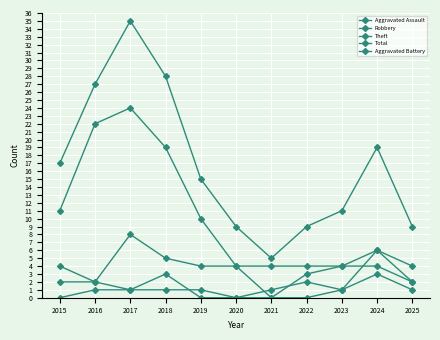

Reading left to right, transcribe all the data shown in this chart.

Aggravated Assault: 0	1	1	1	1	0	0	0	1	6	2
Robbery: 4	2	8	5	4	4	0	3	4	6	4
Theft: 11	22	24	19	10	4	4	4	4	4	2
Total: 17	27	35	28	15	9	5	9	11	19	9
Aggravated Battery: 2	2	1	3	0	0	1	2	1	3	1